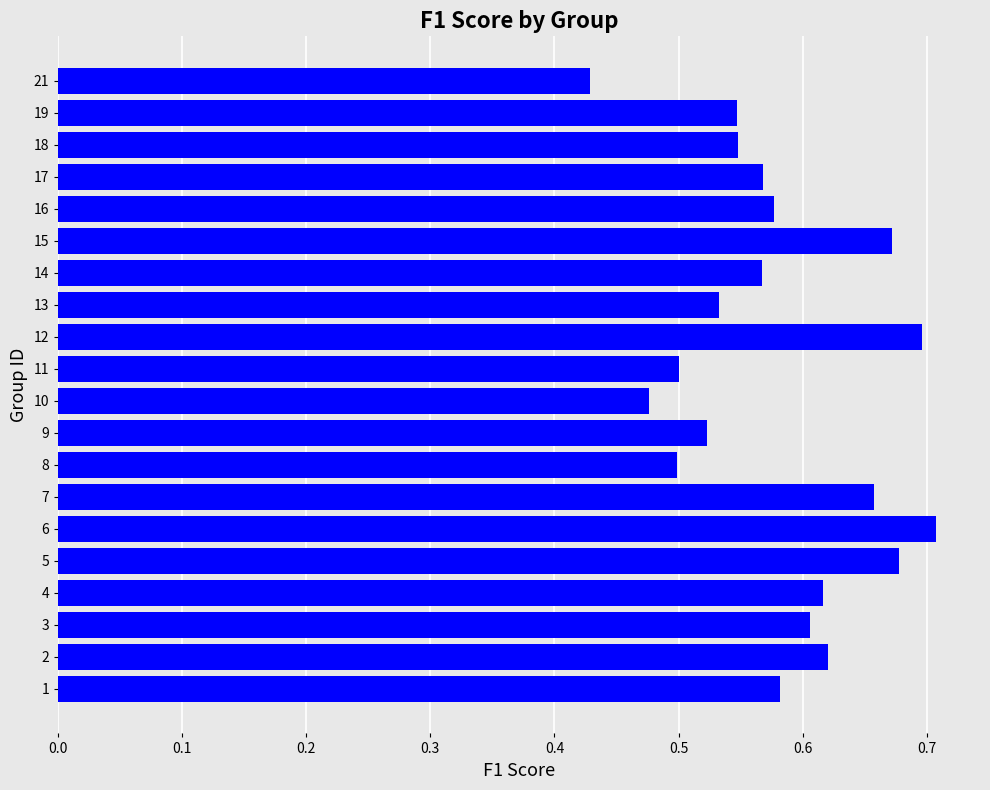

What is the change in value from 10 to 15?

+0.2